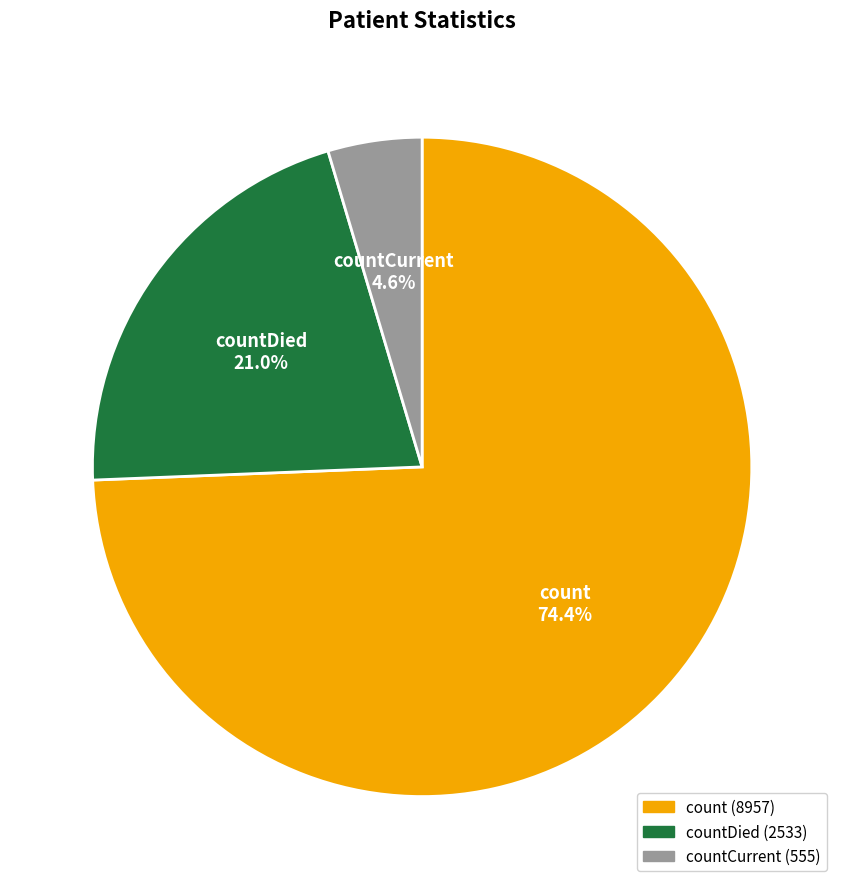

Count the number of slices in the pie.

3